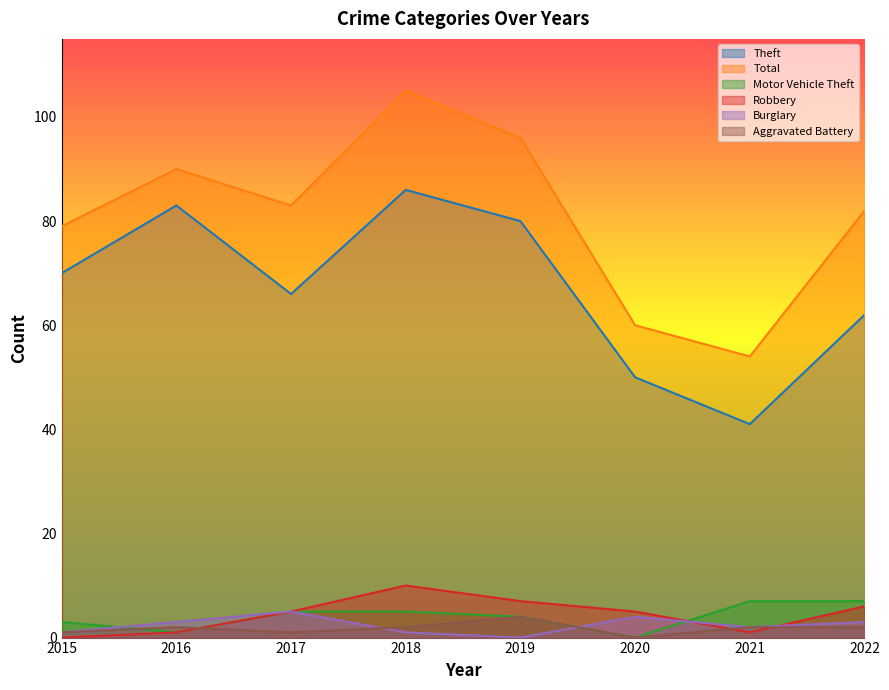

True or false: Theft and Aggravated Battery cross at least once.

False